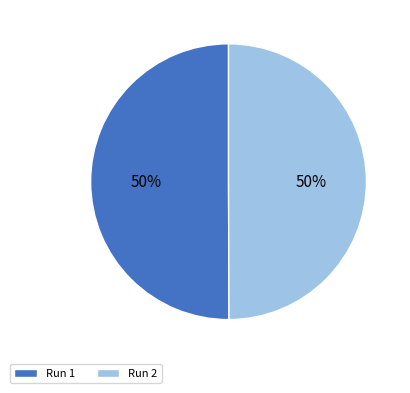

To the nearest percent, what percentage of the pie is Run 2?

50%